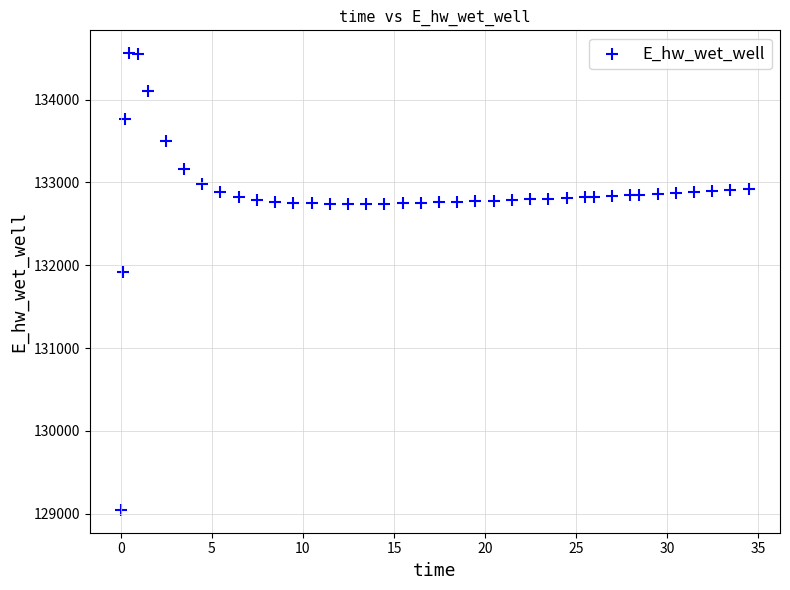

What Y value in the scatter plot is closest to 131802?

131922.6